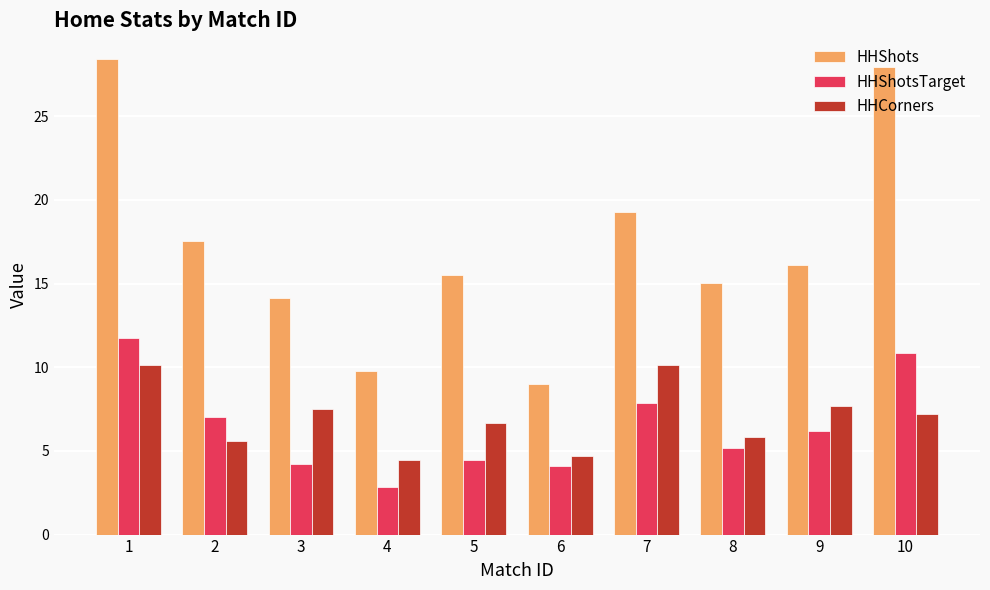

Reading left to right, what are all the values shown in this chart?

HHShots: 1=28.4	2=17.6	3=14.2	4=9.8	5=15.5	6=9.0	7=19.3	8=15.1	9=16.1	10=28.0
HHShotsTarget: 1=11.8	2=7.0	3=4.2	4=2.9	5=4.5	6=4.1	7=7.9	8=5.2	9=6.2	10=10.8
HHCorners: 1=10.1	2=5.6	3=7.5	4=4.4	5=6.6	6=4.7	7=10.1	8=5.8	9=7.7	10=7.2